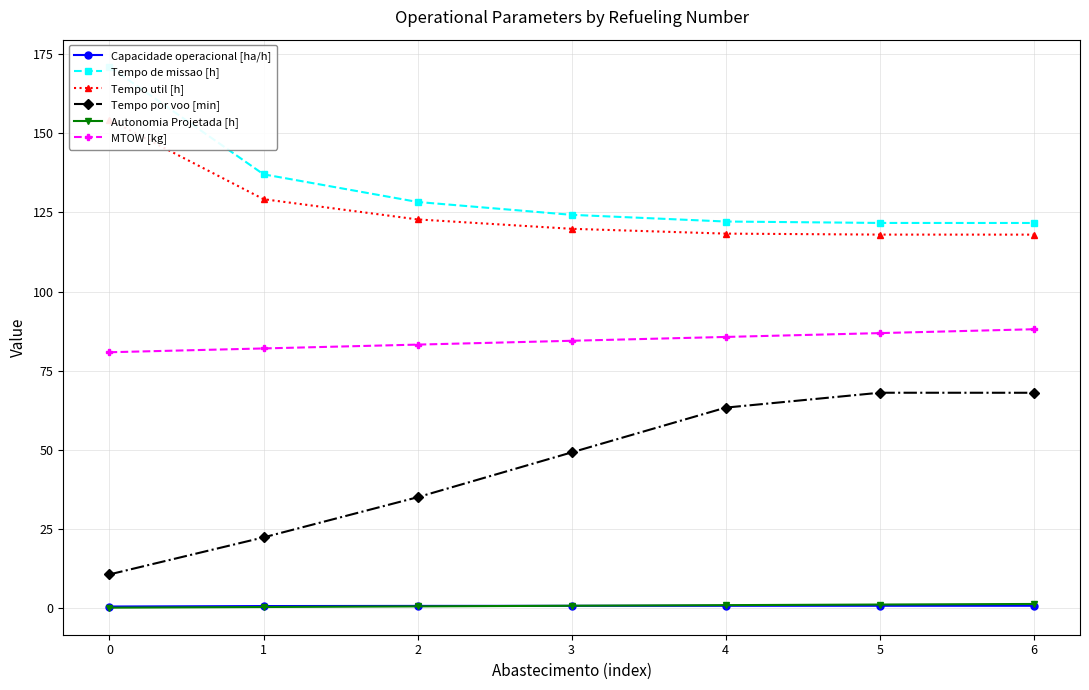

Read the Tempo por voo [min] value at 1.

22.4